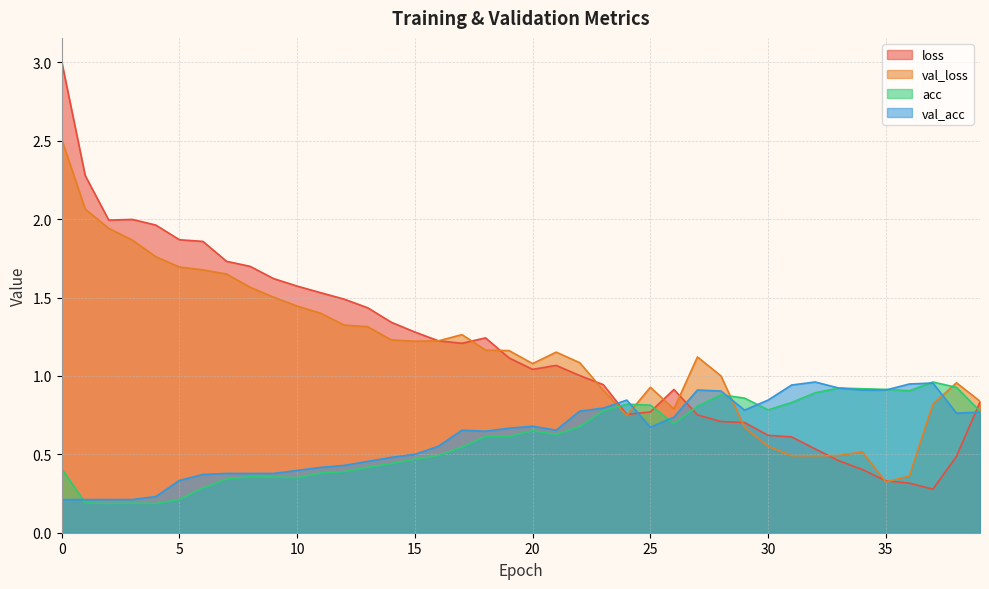

How many interior local valleys does the val_acc series have?

5